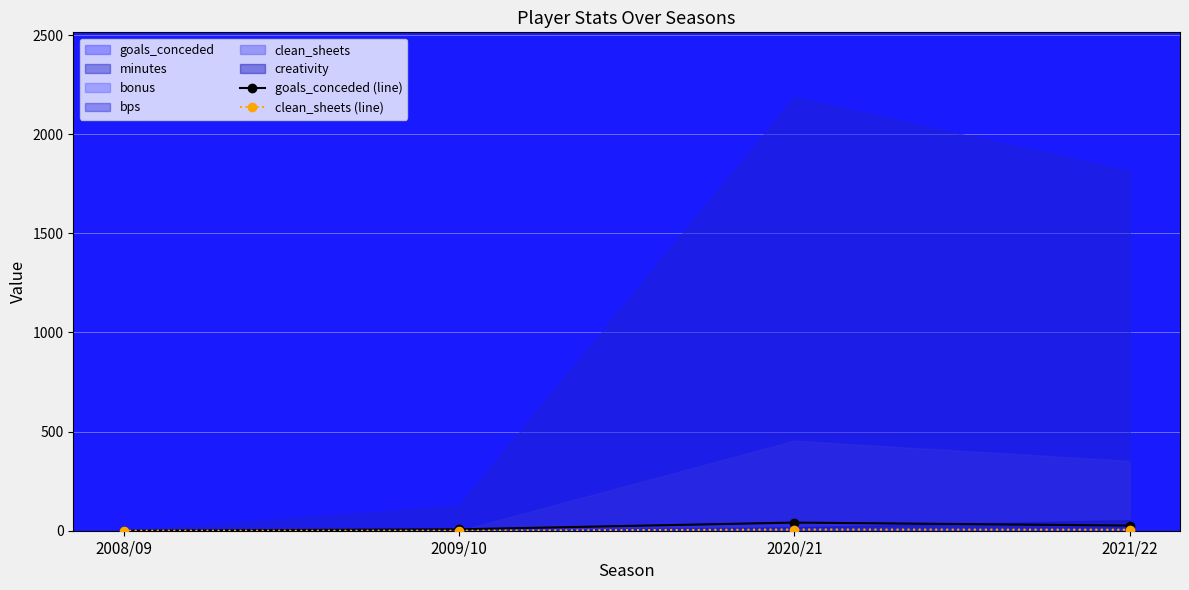

What is the label of the 1st point from the right?

2021/22